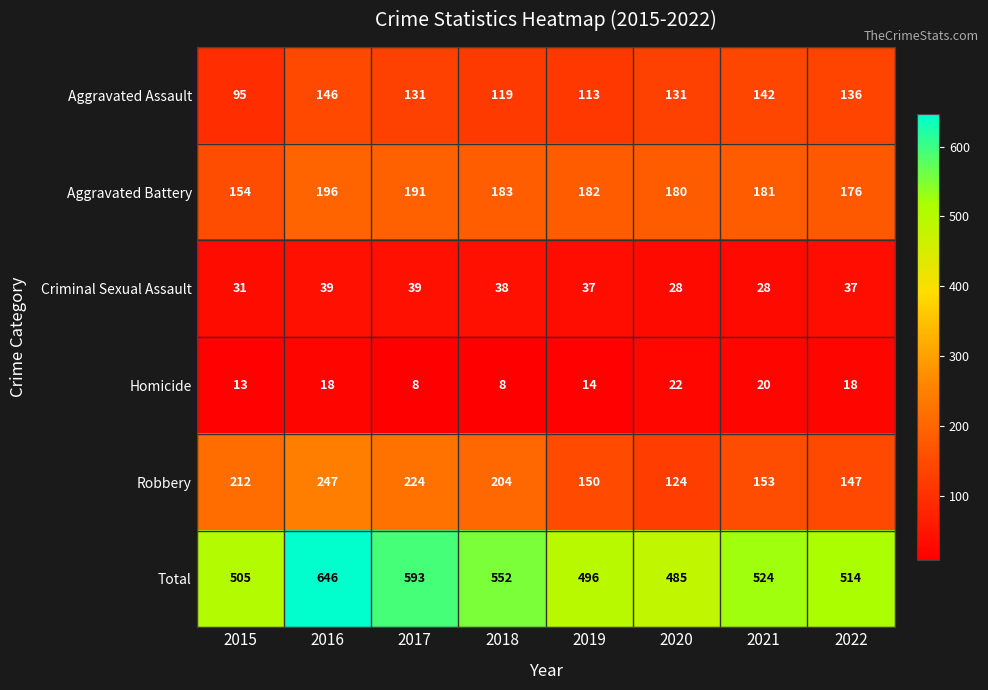

What is the highest value of the Robbery series?

247